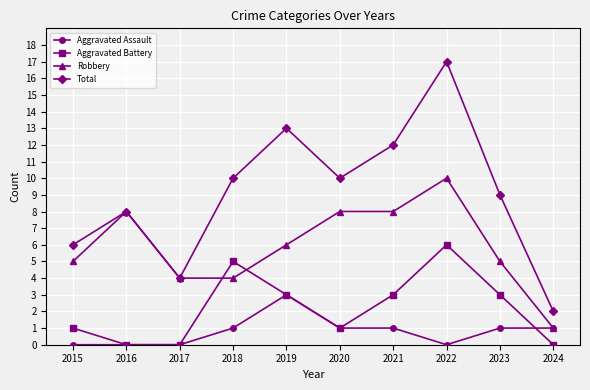

What is the spread (max minus min) of values at 2019?

10